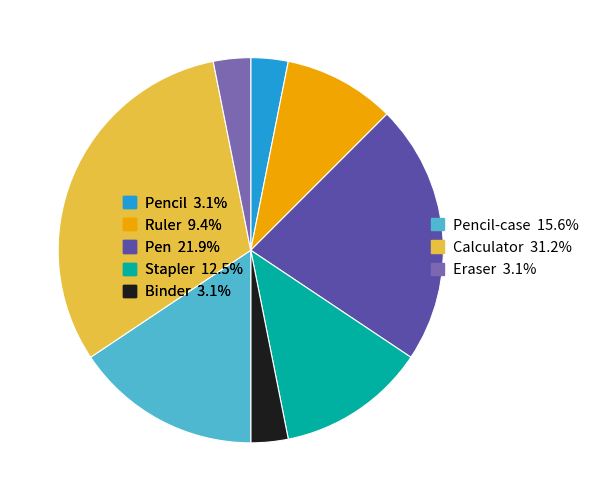

Is there any slice that represents more than half of the pie?

No